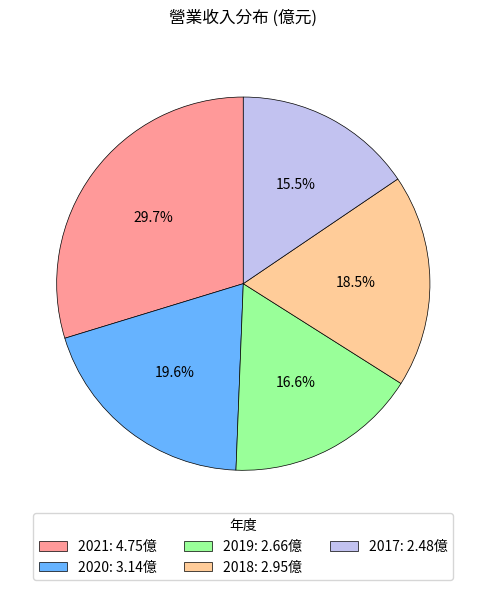

How many segments does this pie chart have?

5